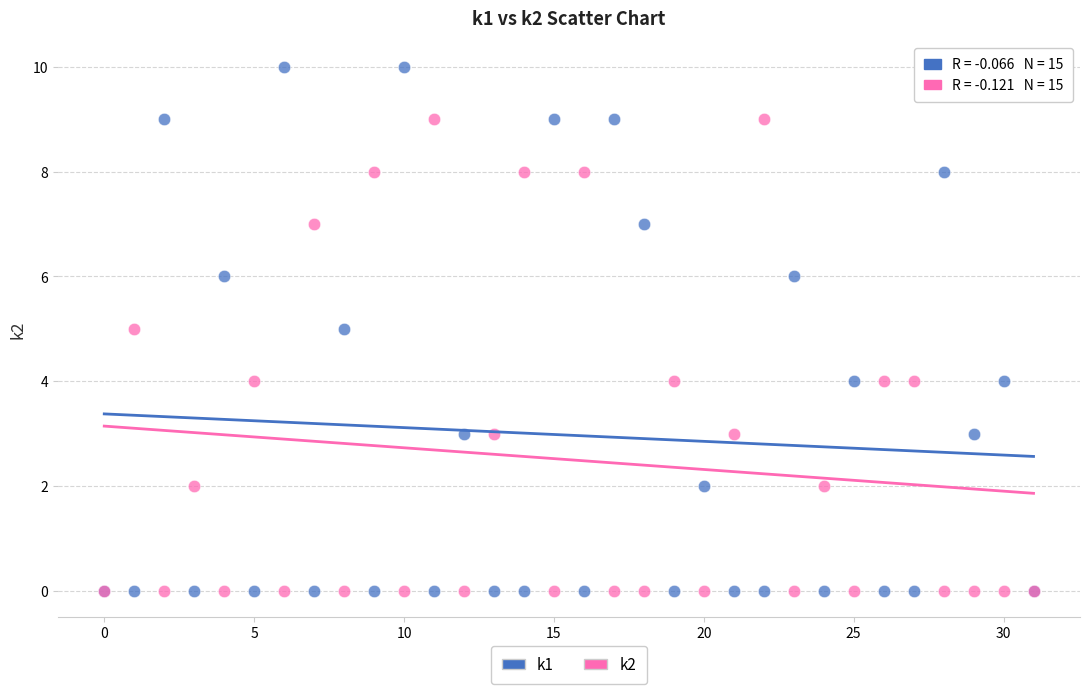

What are all the series names shown in the legend?

k1, k2